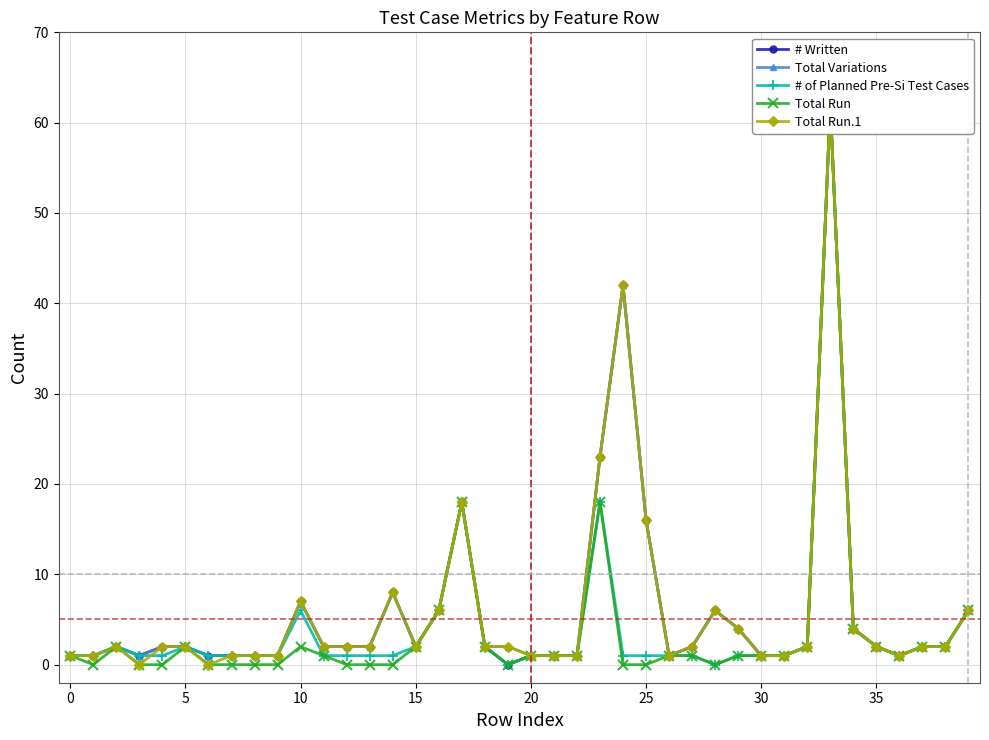

List the series in order of their peak value, lowest first.

# Written, Total Variations, # of Planned Pre-Si Test Cases, Total Run, Total Run.1